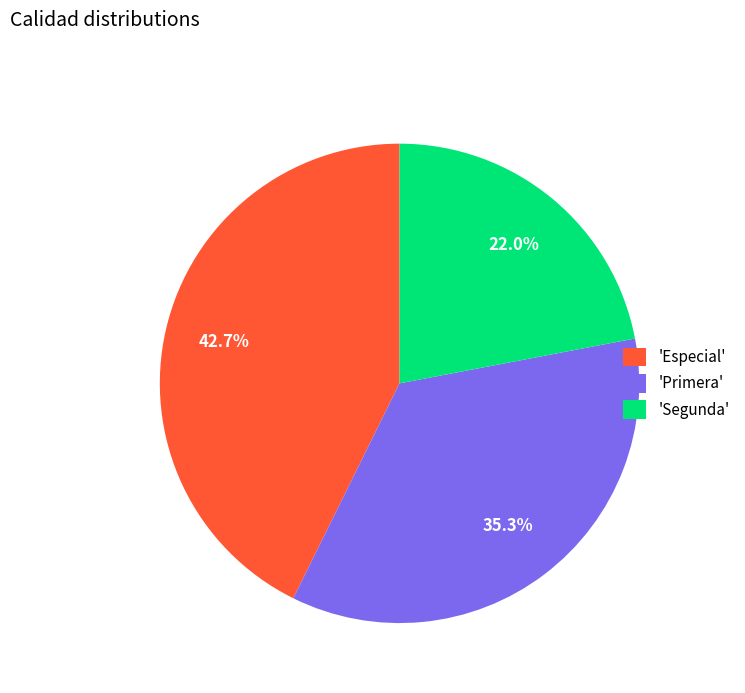

Is 'Segunda' the majority of the pie?

No